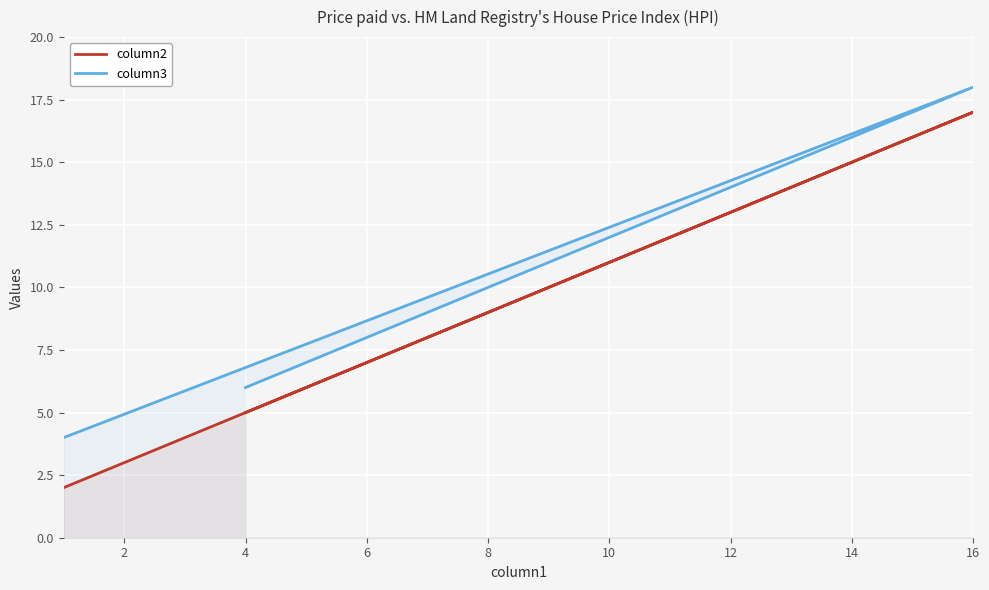

What are all the series names shown in the legend?

column2, column3